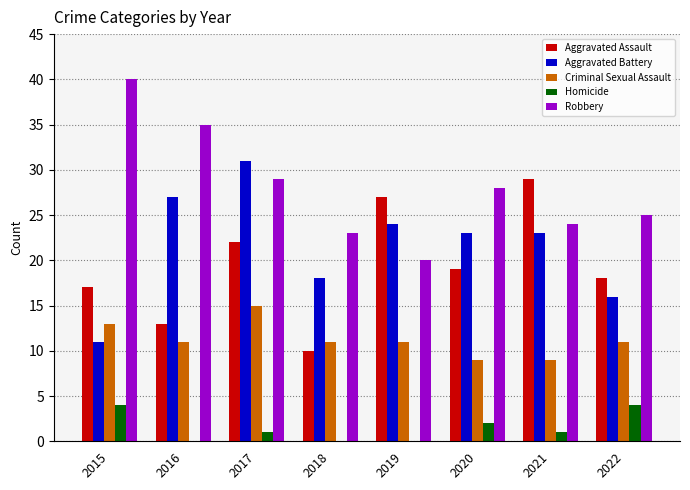

Where is Homicide nearest to the value 2?

2020